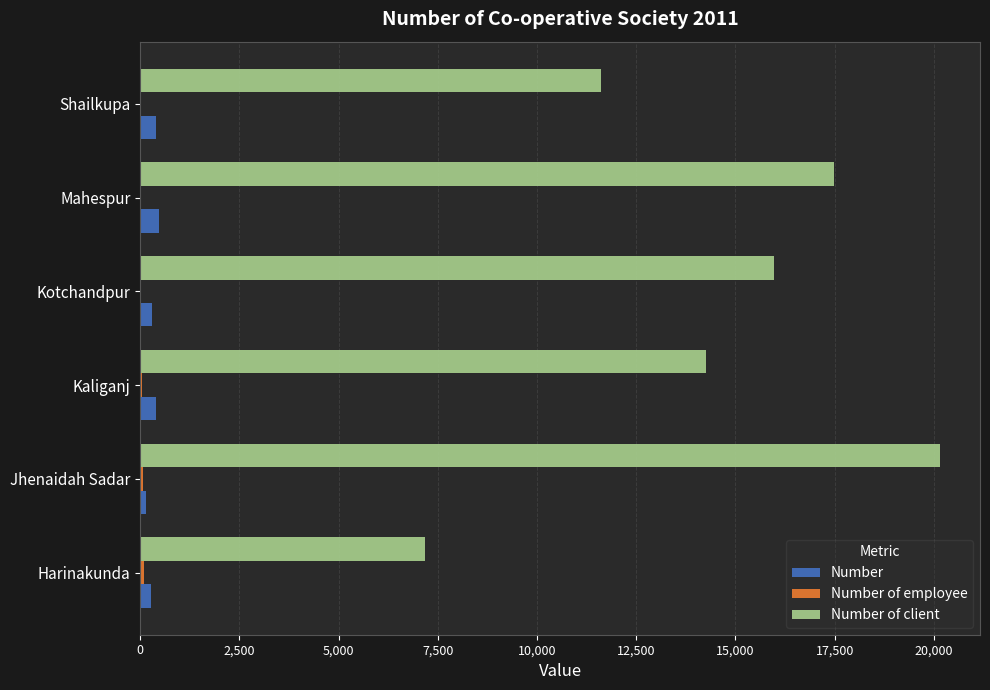

Between Jhenaidah Sadar and Kotchandpur, which series saw the biggest shift?

Number of client